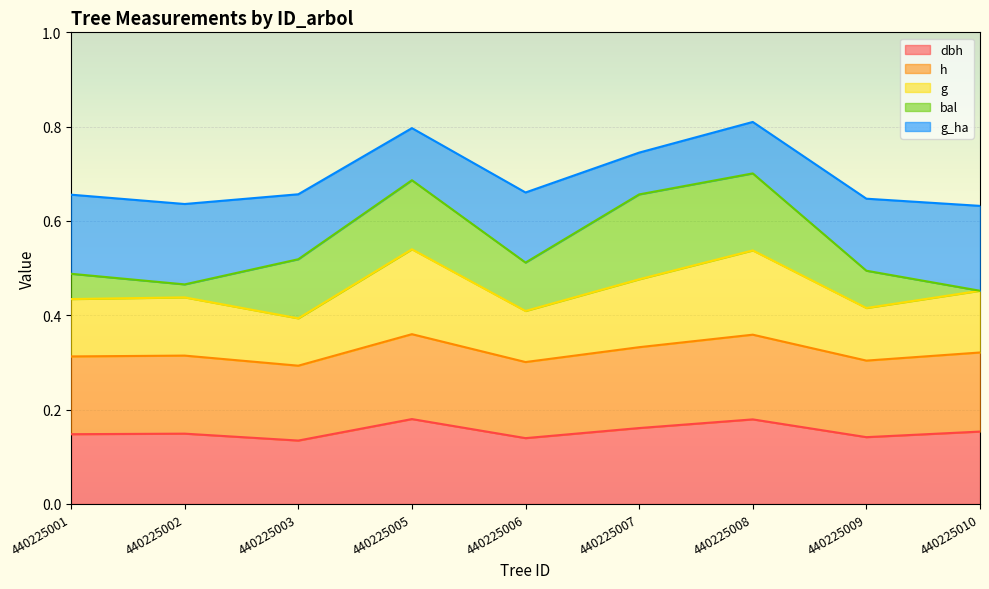

Where is the first local maximum for dbh?

440225002